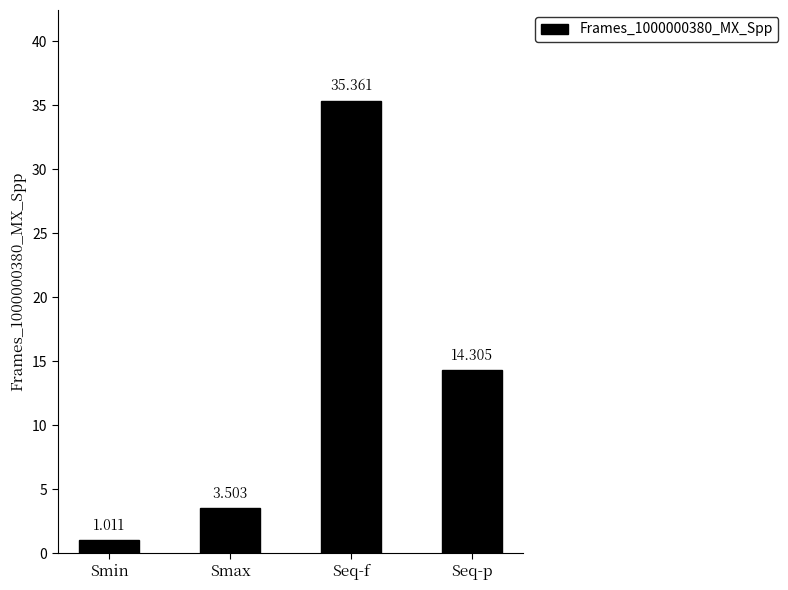

What is the sum of all values?

54.2